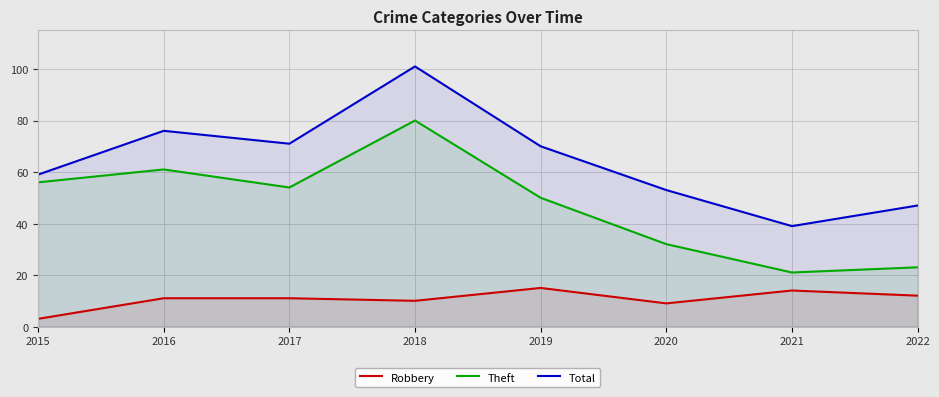

What is the sum of all Theft values?

377